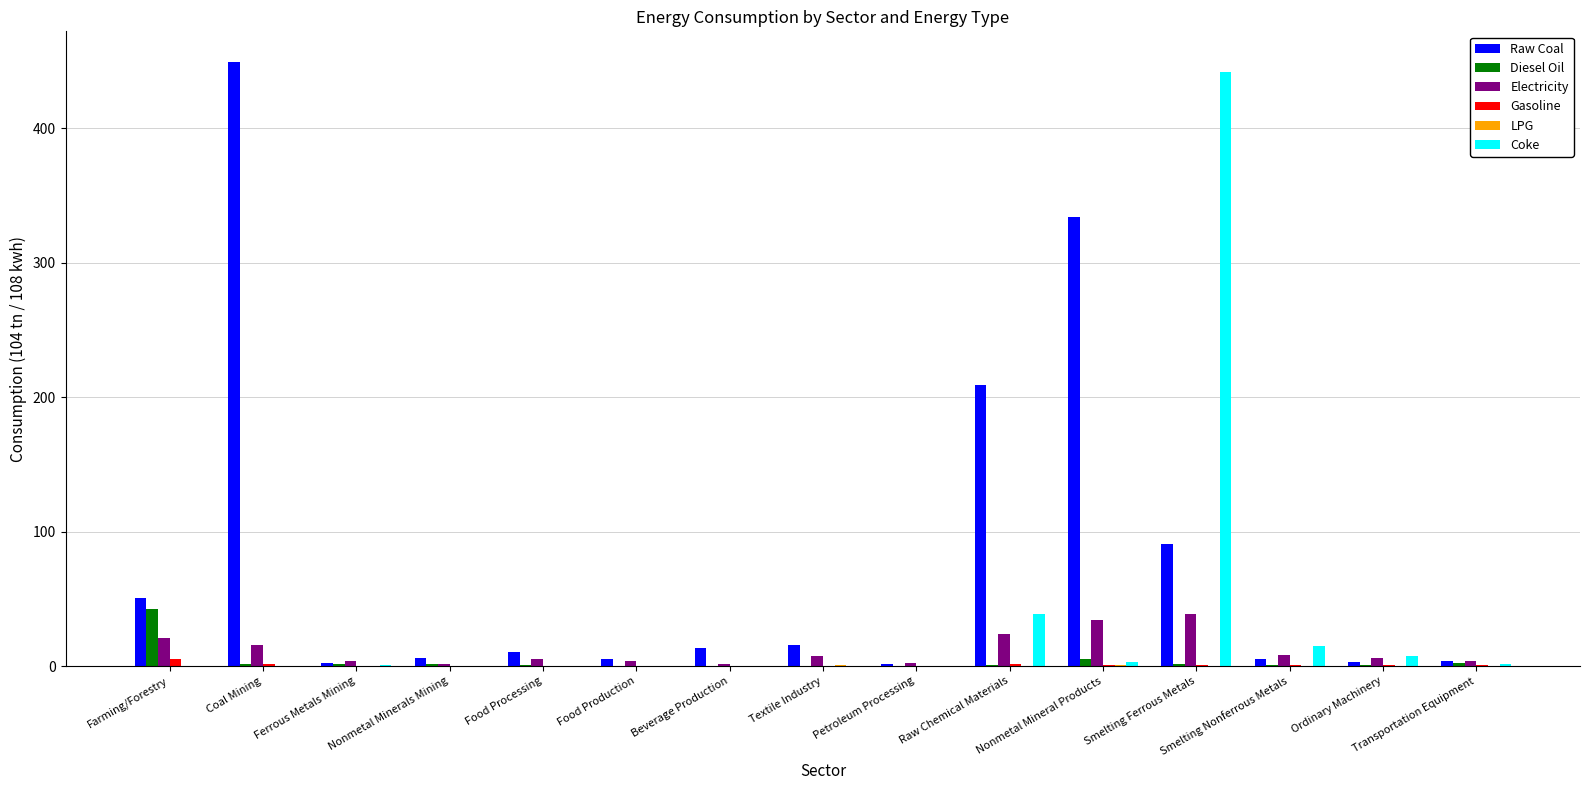

Does the chart contain stacked bars?

No